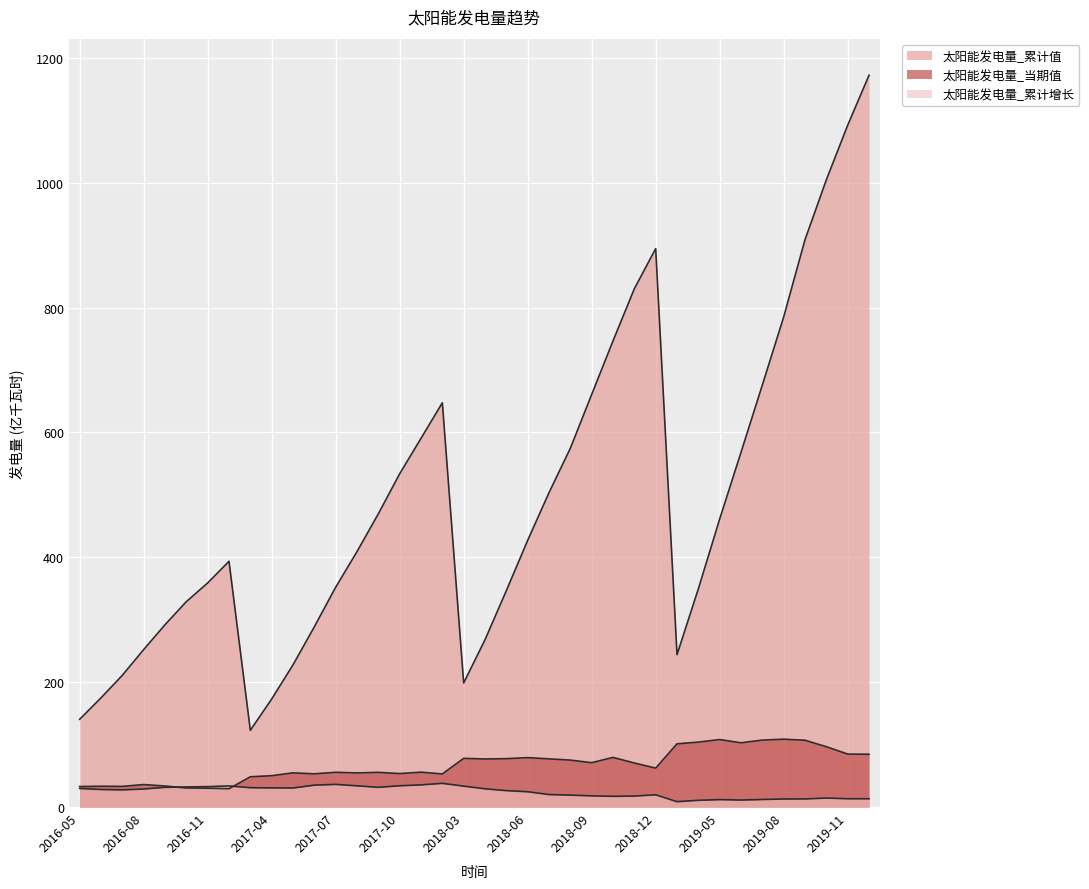

How many values in the 太阳能发电量_当期值 series exceed 70?

19